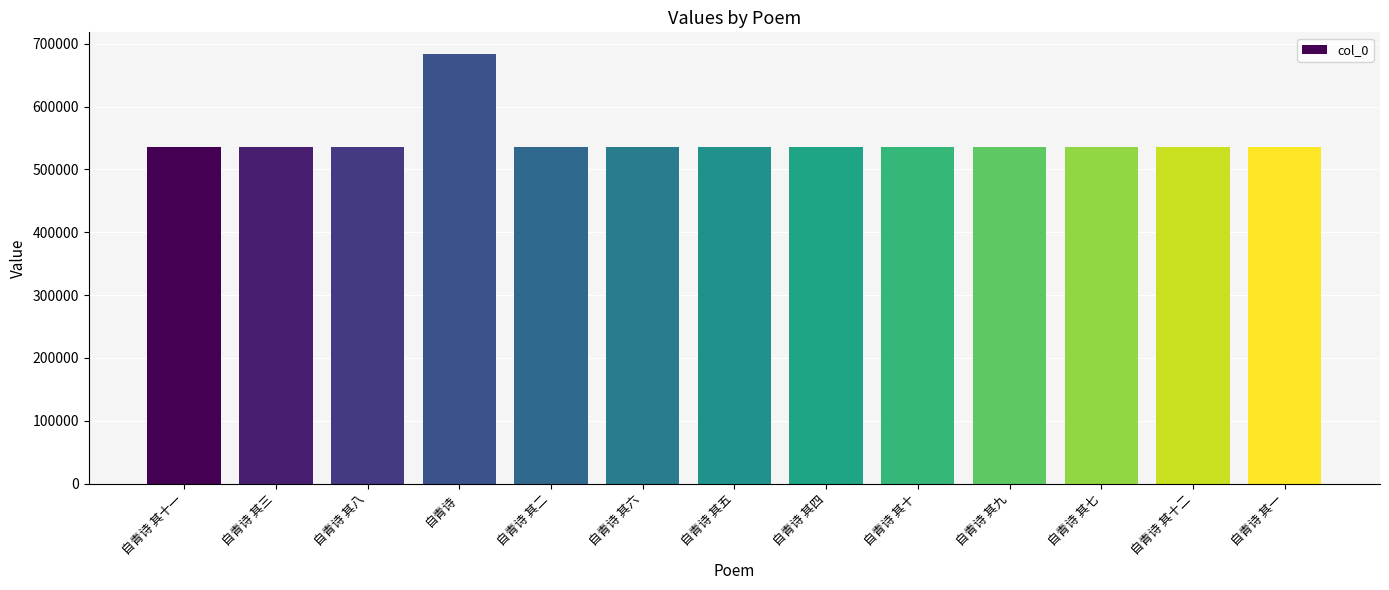

Does the chart contain stacked bars?

No